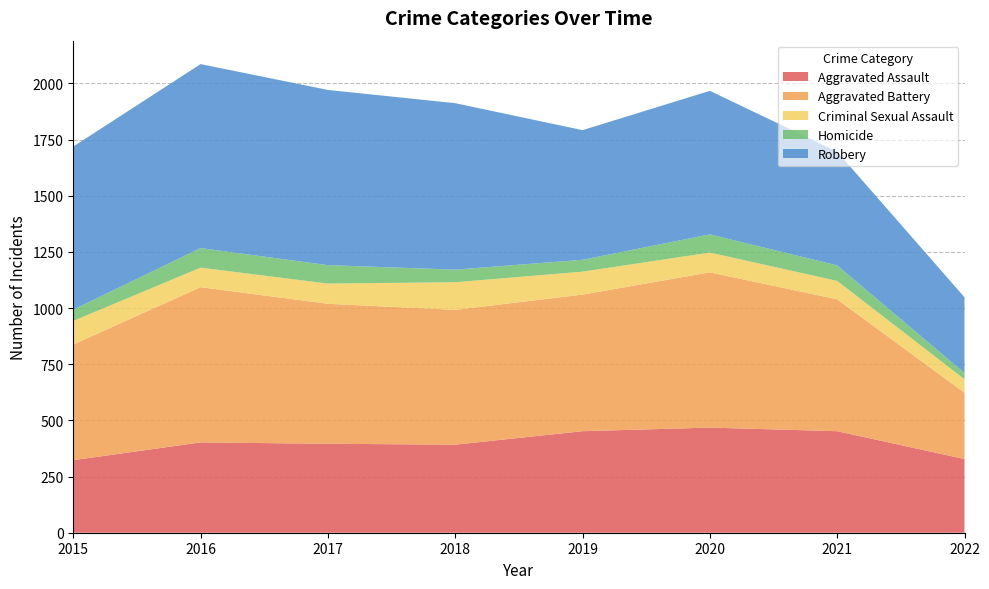

Reading left to right, what are all the values shown in this chart?

Aggravated Assault: 2015=323	2016=402	2017=396	2018=392	2019=452	2020=468	2021=452	2022=328
Aggravated Battery: 2015=515	2016=691	2017=623	2018=600	2019=608	2020=691	2021=587	2022=295
Criminal Sexual Assault: 2015=105	2016=87	2017=90	2018=123	2019=102	2020=88	2021=82	2022=60
Homicide: 2015=50	2016=87	2017=82	2018=56	2019=53	2020=81	2021=69	2022=28
Robbery: 2015=726	2016=819	2017=780	2018=741	2019=577	2020=639	2021=506	2022=337